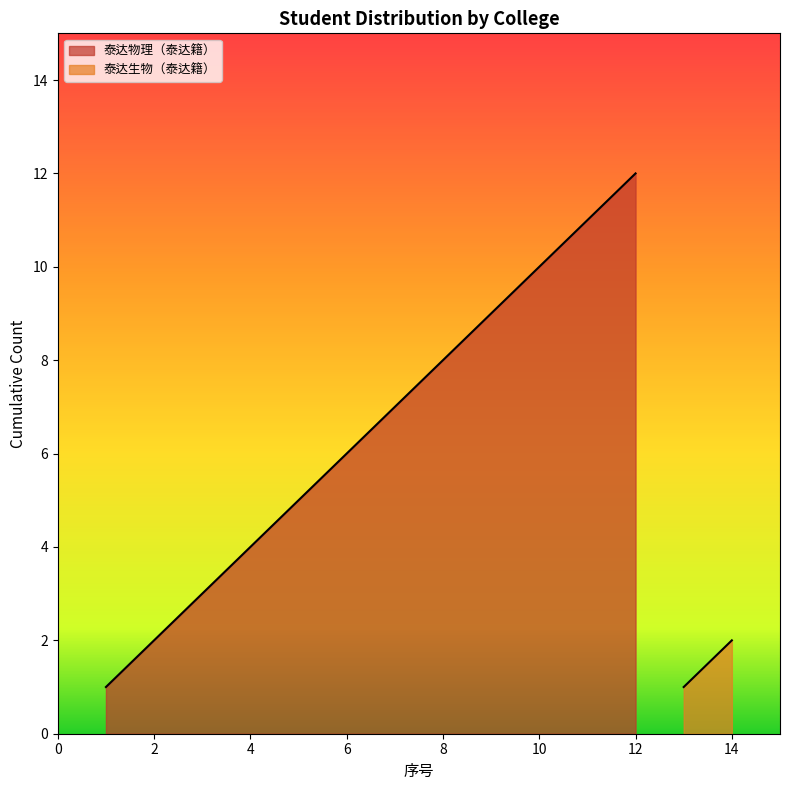

Between 7 and 12, which is larger?

12